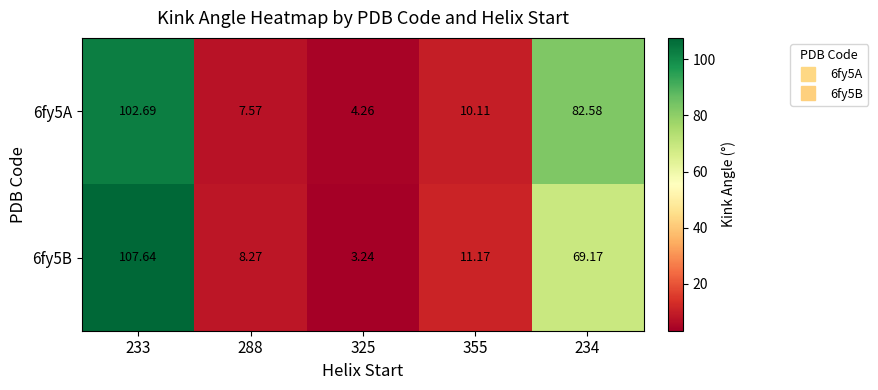

Is the value of 6fy5A at 288 greater than the value of 6fy5B at 325?

Yes